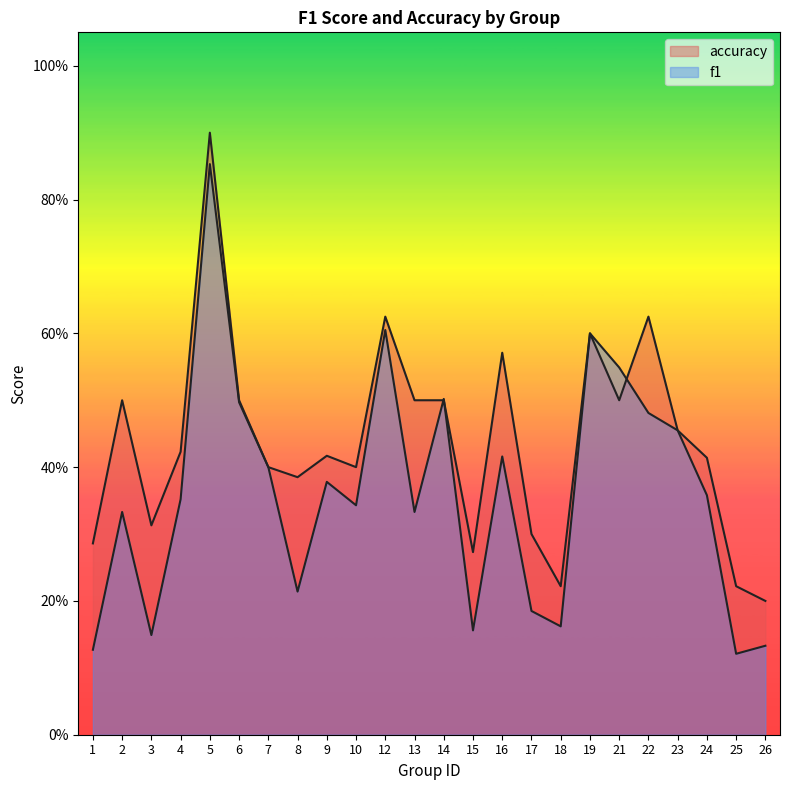

List the series in order of their peak value, highest first.

accuracy, f1